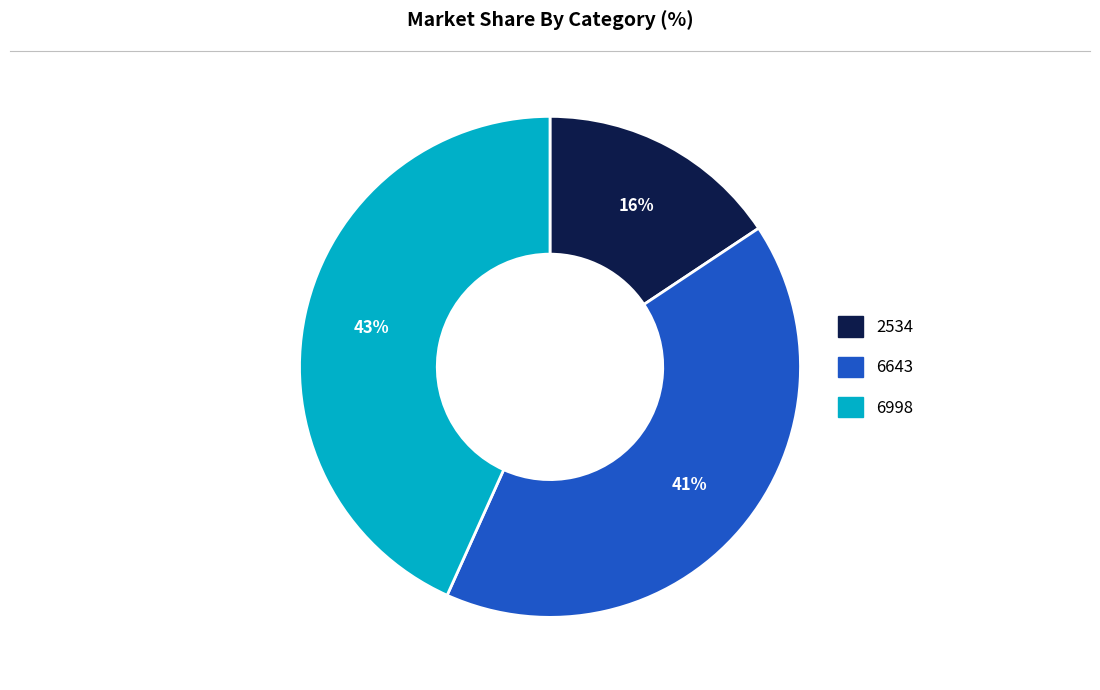

To the nearest percent, what is the combined percentage of 6643 and 6998?

84%